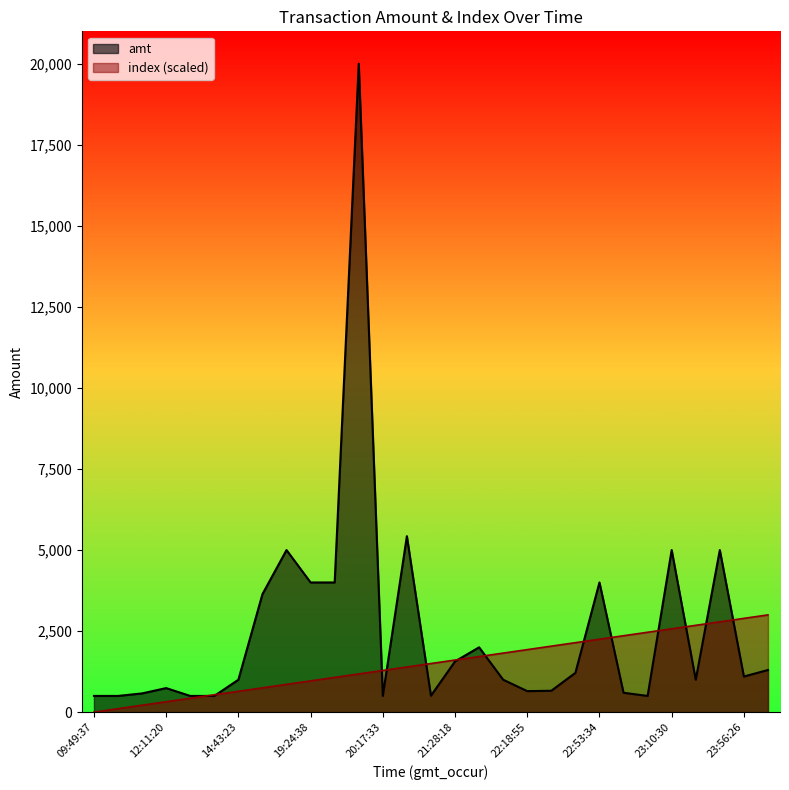

Is the value of amt at 12:45:25 greater than the value of index at 22:42:47?

No